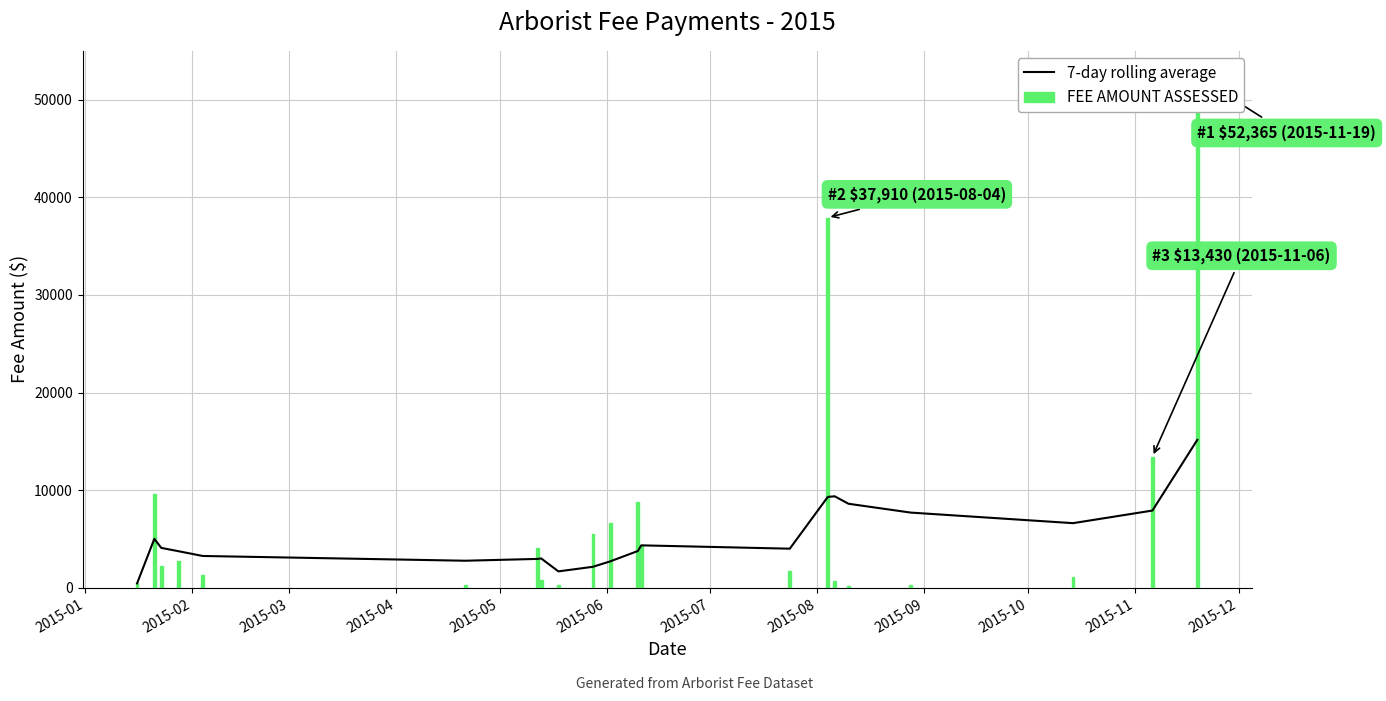

True or false: FEE AMOUNT ASSESSED has a value of 1352.3 at 15.

False